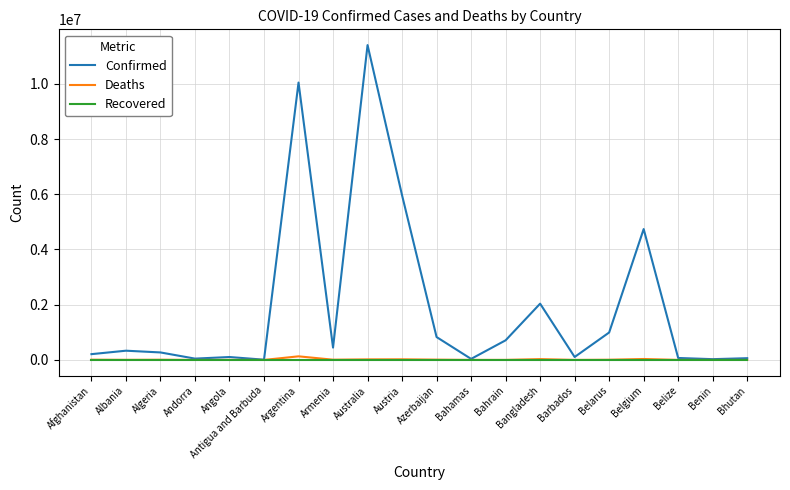

Is this an area chart (filled region under the line)?

No